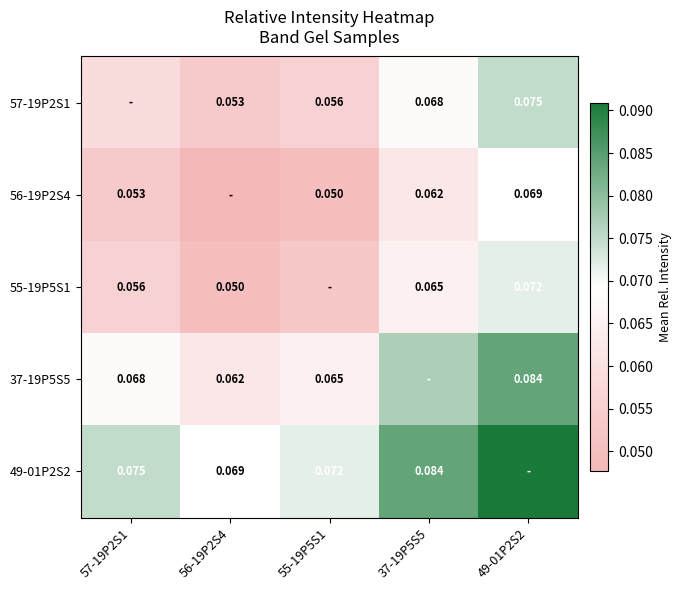

Is the value of 55-19P5S1 at 49-01P2S2 greater than the value of 49-01P2S2 at 37-19P5S5?

No